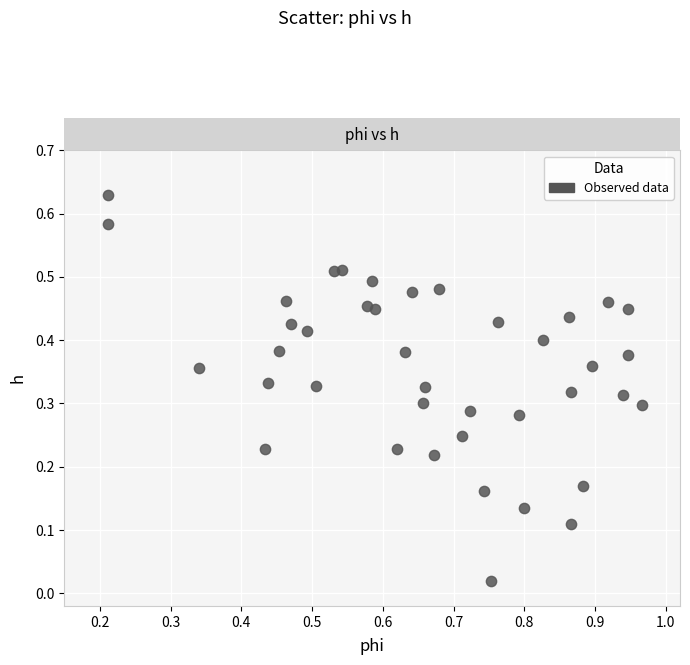

What is the range of X values (max minus min)?

0.8